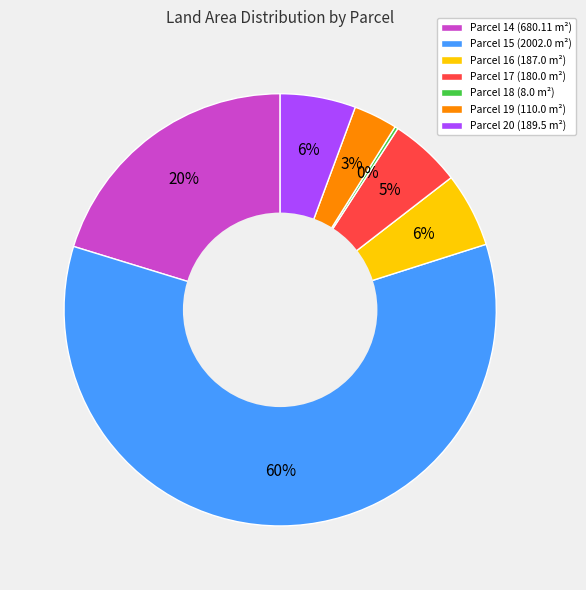

Which has a higher value, Parcel 19 (110.0 m²) or Parcel 20 (189.5 m²)?

Parcel 20 (189.5 m²)